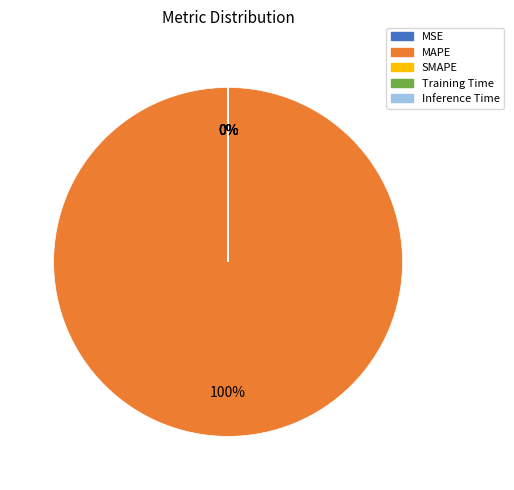

True or false: Inference Time accounts for 1% of the total.

False